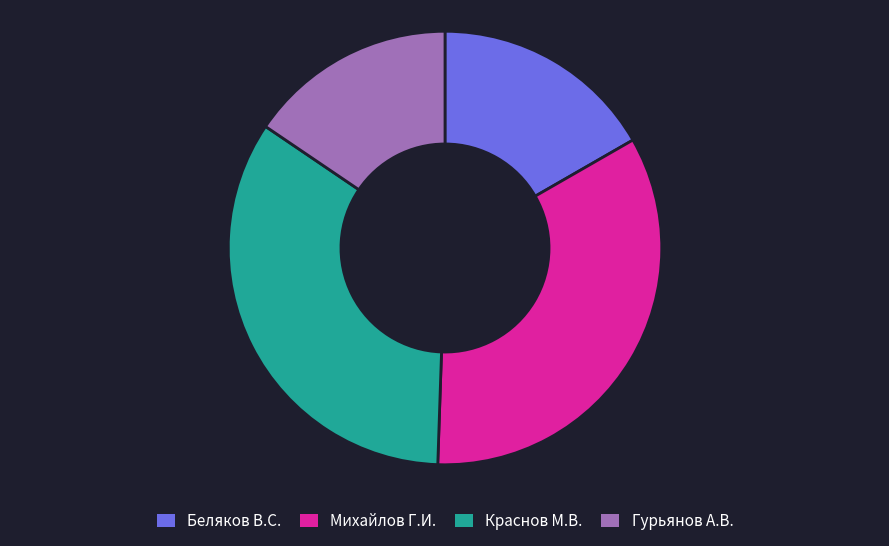

The Краснов М.В. slice represents 34% of the pie. True or false?

True